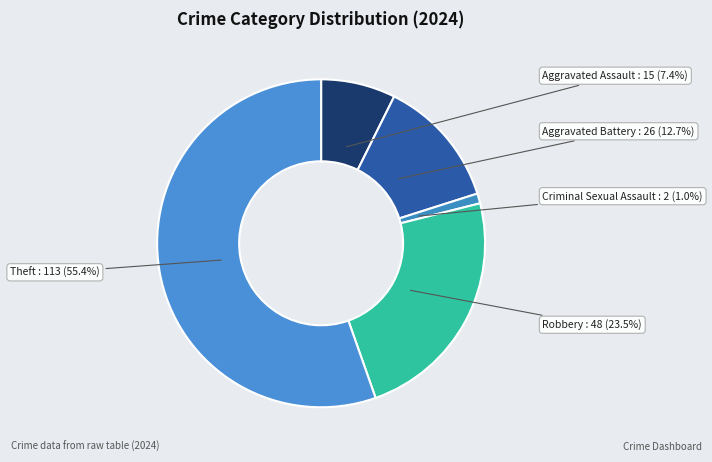

How many segments does this pie chart have?

5